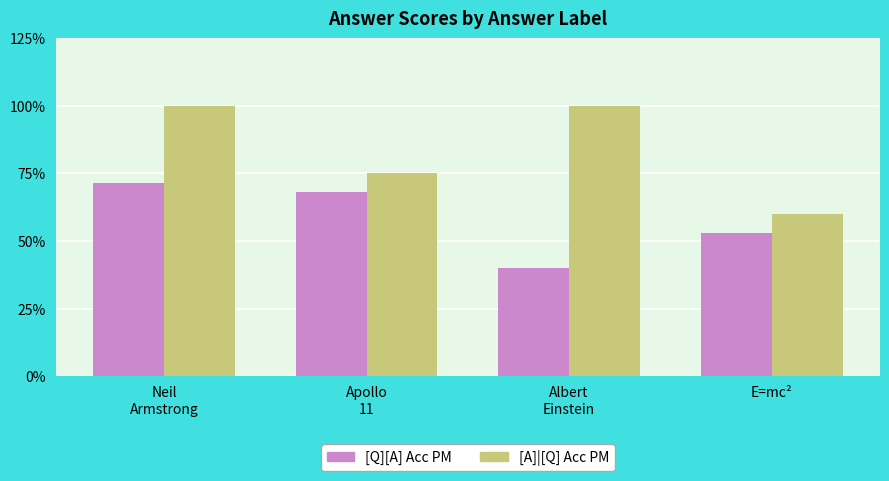

Does the chart contain any negative values?

No